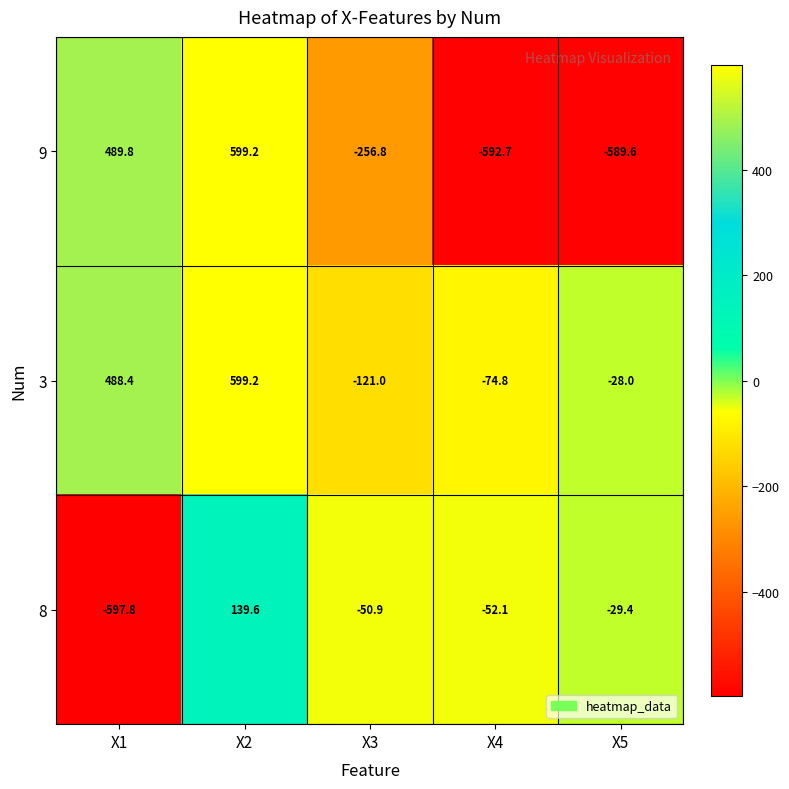

Which series has the largest total across all categories?

3